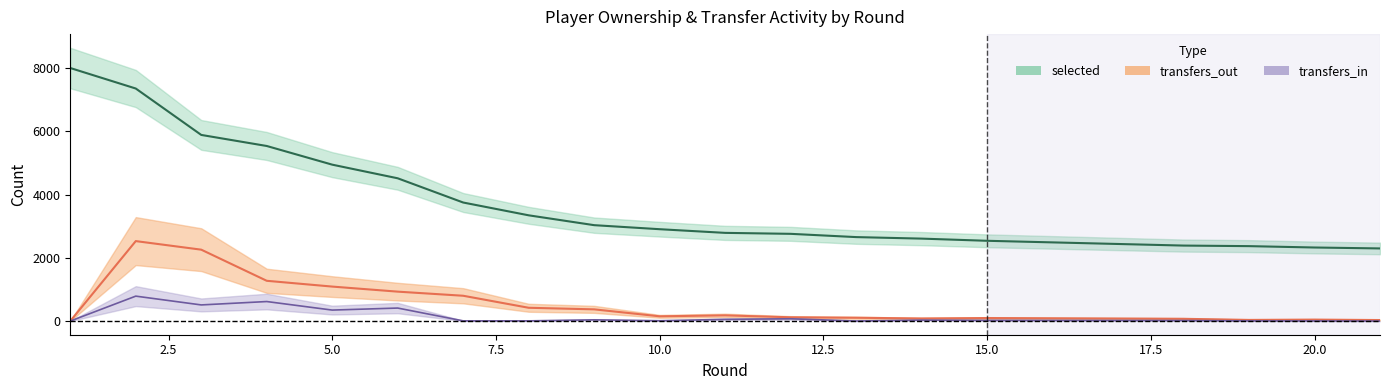

At how many categories does at least one series exceed 6136?

2